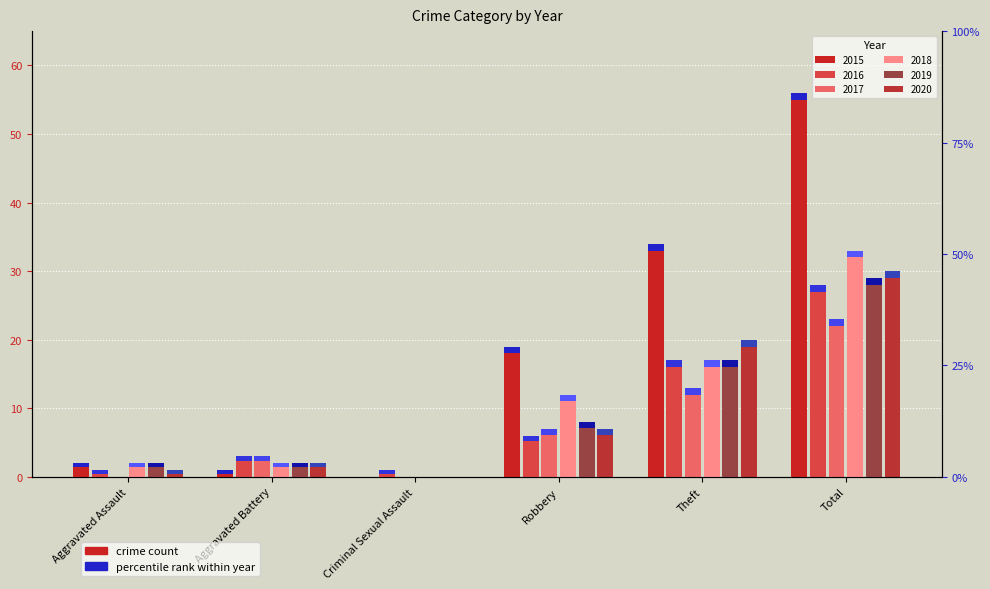

Reading right to left, what are all the values shown in this chart?

2015: 56	34	19	0	1	2
2016: 28	17	6	1	3	1
2017: 23	13	7	0	3	0
2018: 33	17	12	0	2	2
2019: 29	17	8	0	2	2
2020: 30	20	7	0	2	1